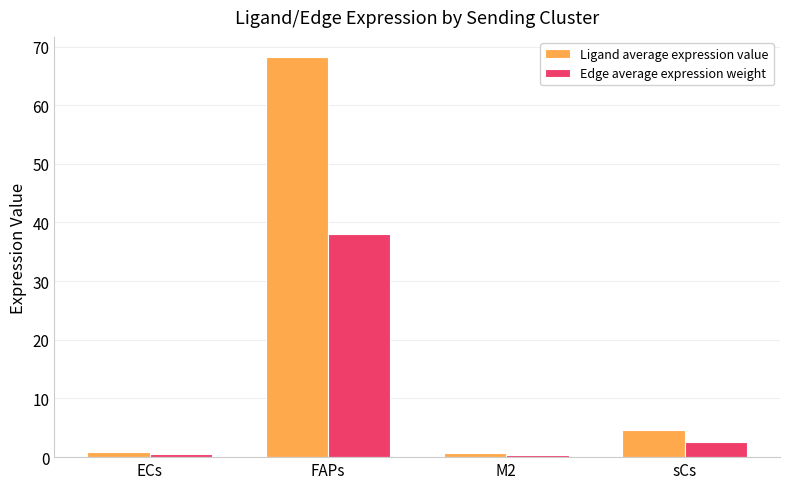

At which category does the chart reach its peak across all series?

FAPs